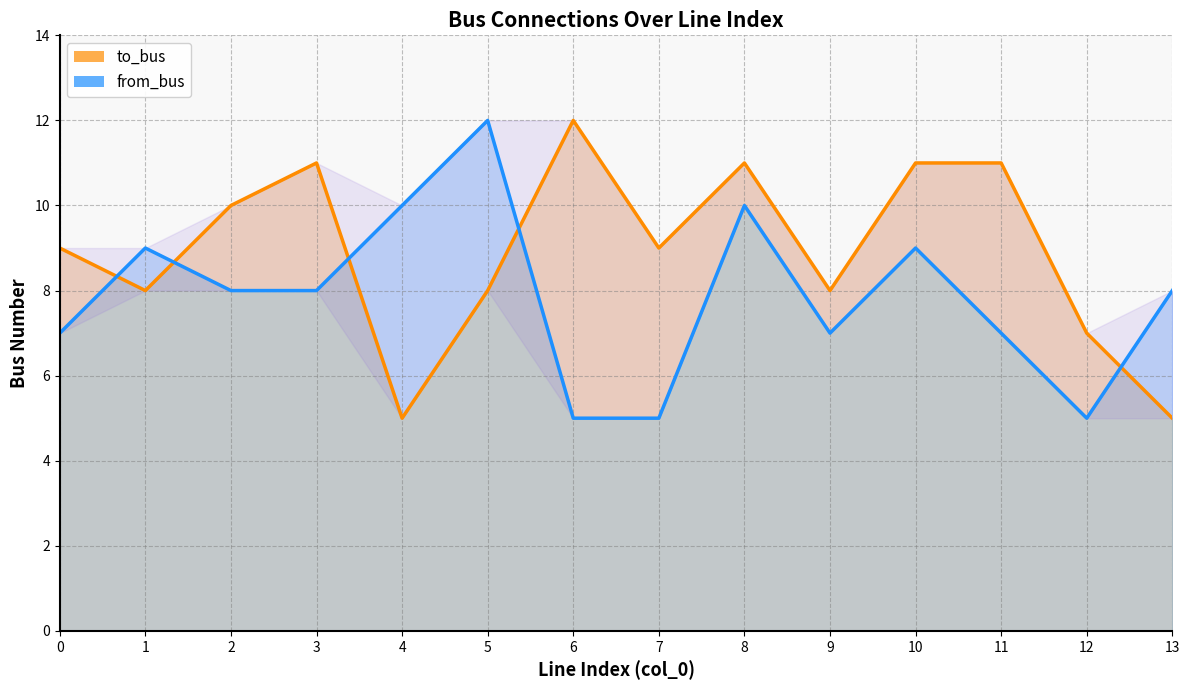

Which series has the largest total across all categories?

to_bus